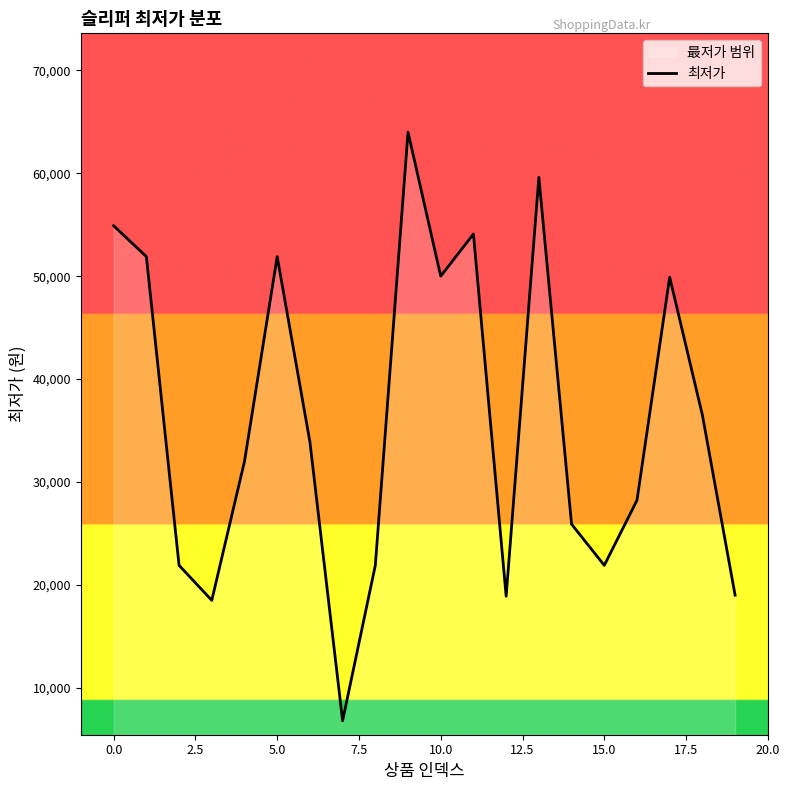

How many lines are shown in the chart?

1